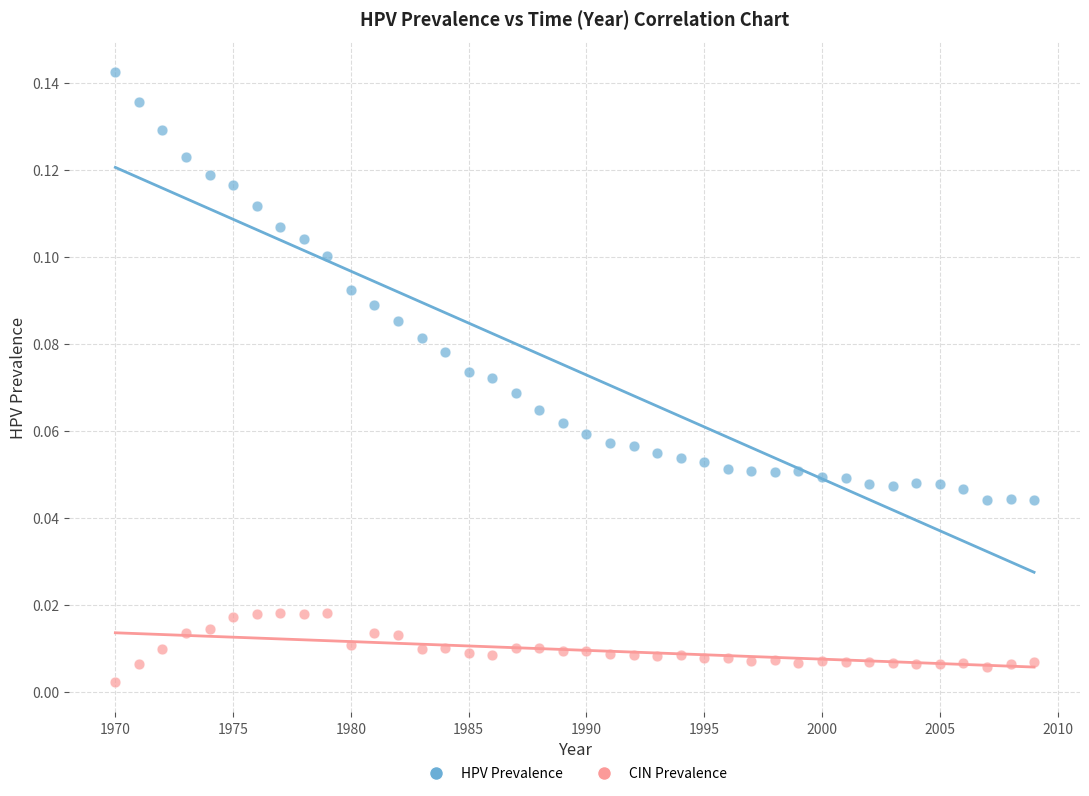

What are all the series names shown in the legend?

HPV Prevalence, CIN Prevalence